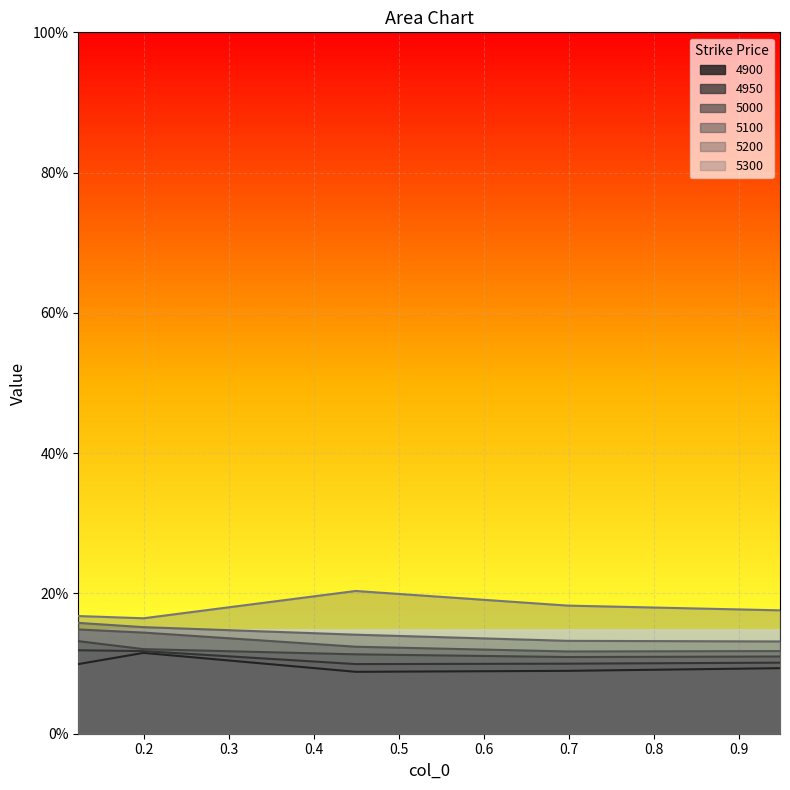

How many lines are shown in the chart?

6